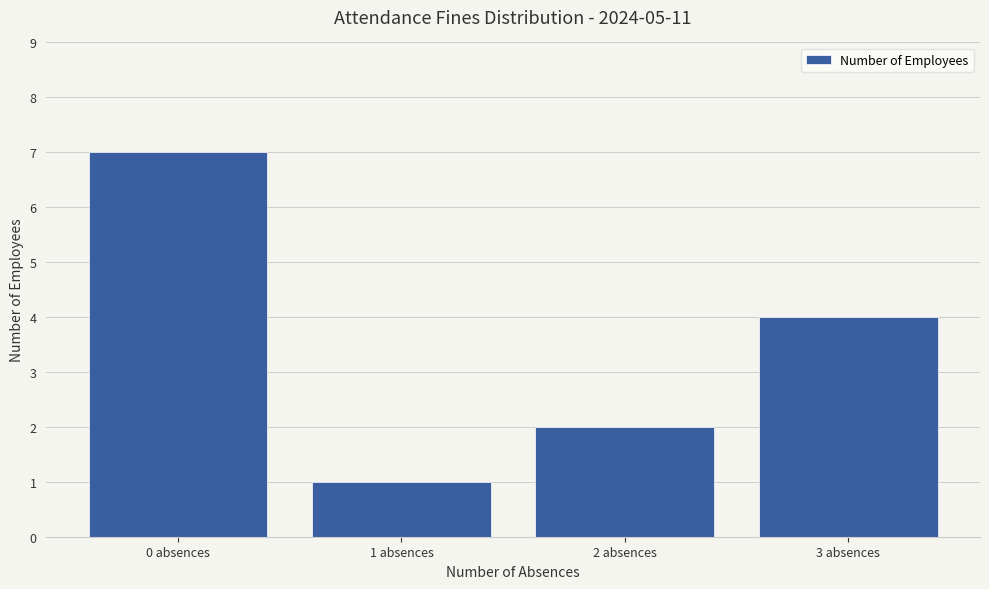

Are the bars grouped side by side (vs. stacked)?

No